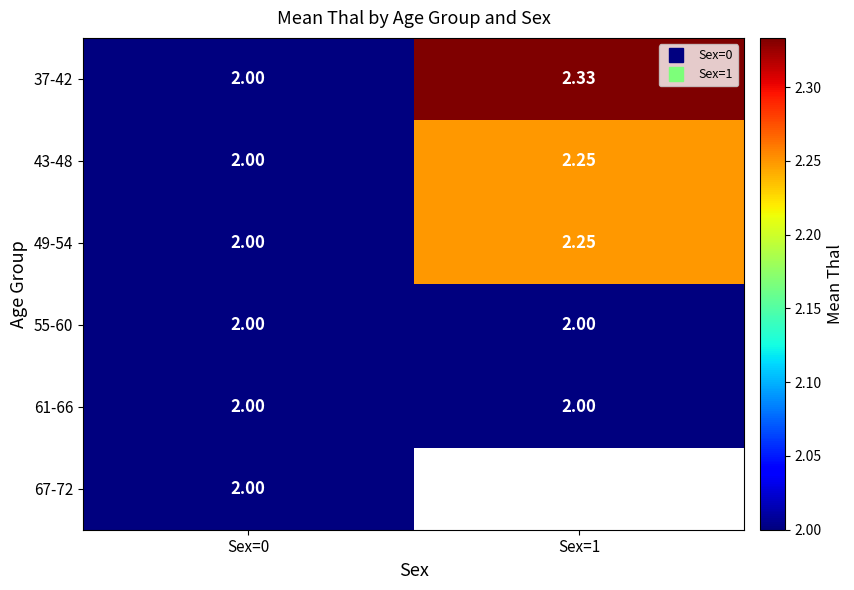

At how many categories does at least one series exceed 2?

1